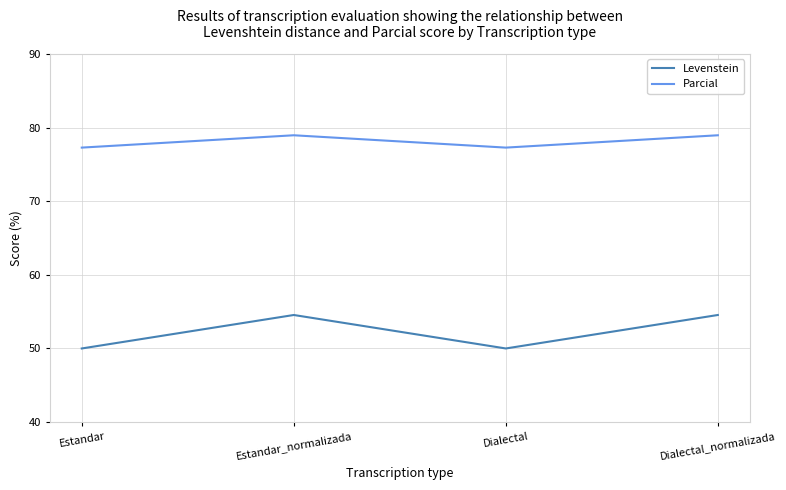

Which series has the widest spread of values?

Levenstein